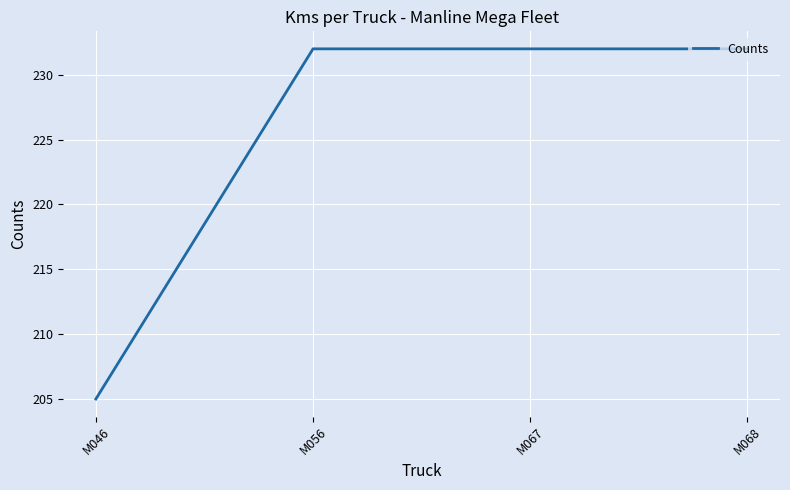

Does the chart have visible grid lines?

Yes